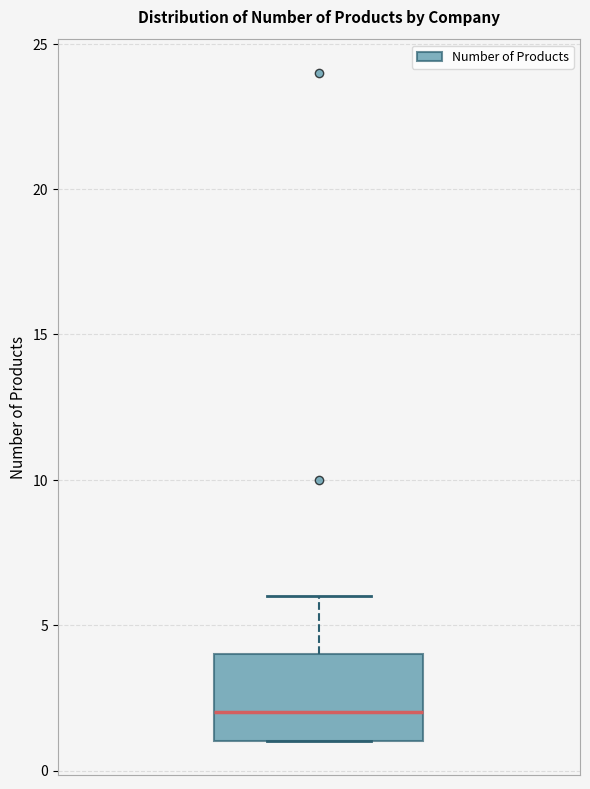

Where is the upper edge of the box on the y-axis? The values are not printed on the chart, so give them approximately, as read against the axis.

4